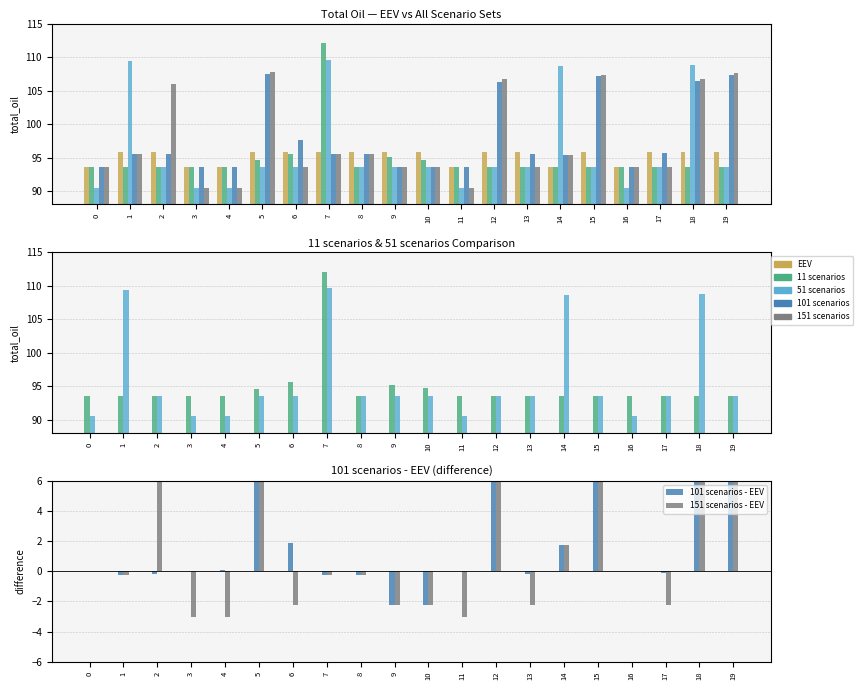

Between 3 and 5, which is larger?

5